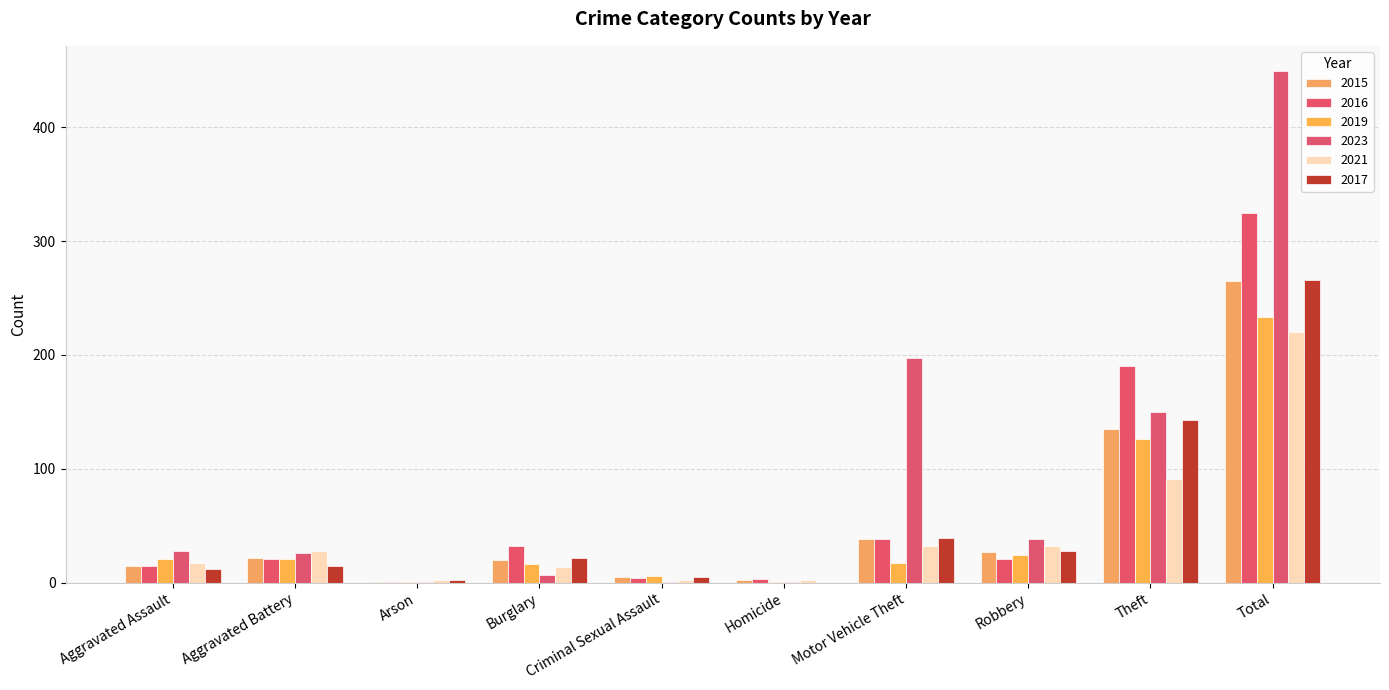

How many categories are shown in the chart?

10